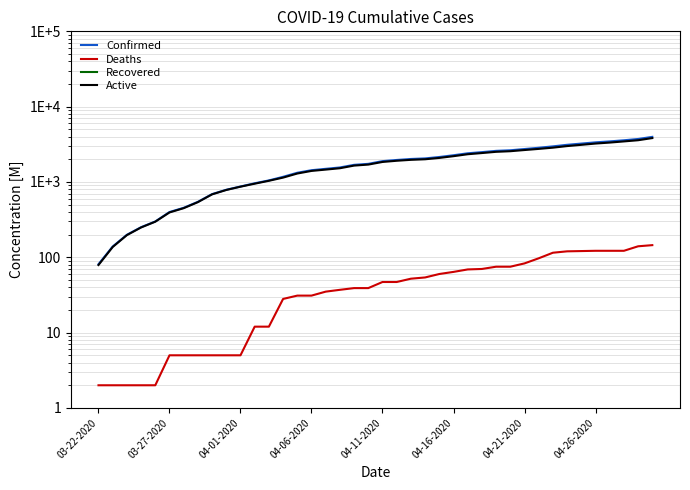

What are all the series names shown in the legend?

Confirmed, Deaths, Recovered, Active